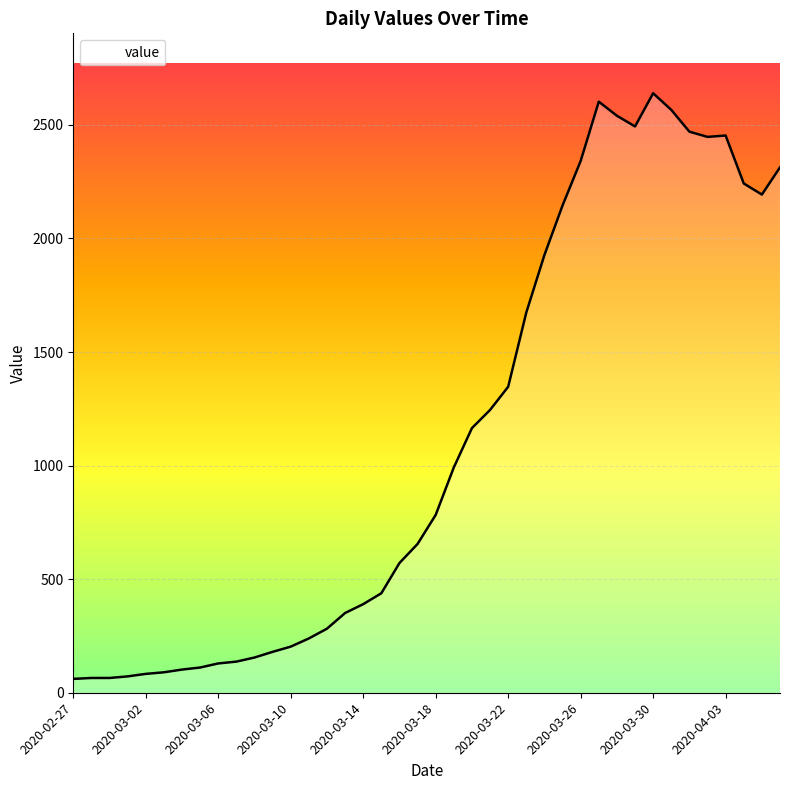

What is the difference between the second highest and minimum values?

2541